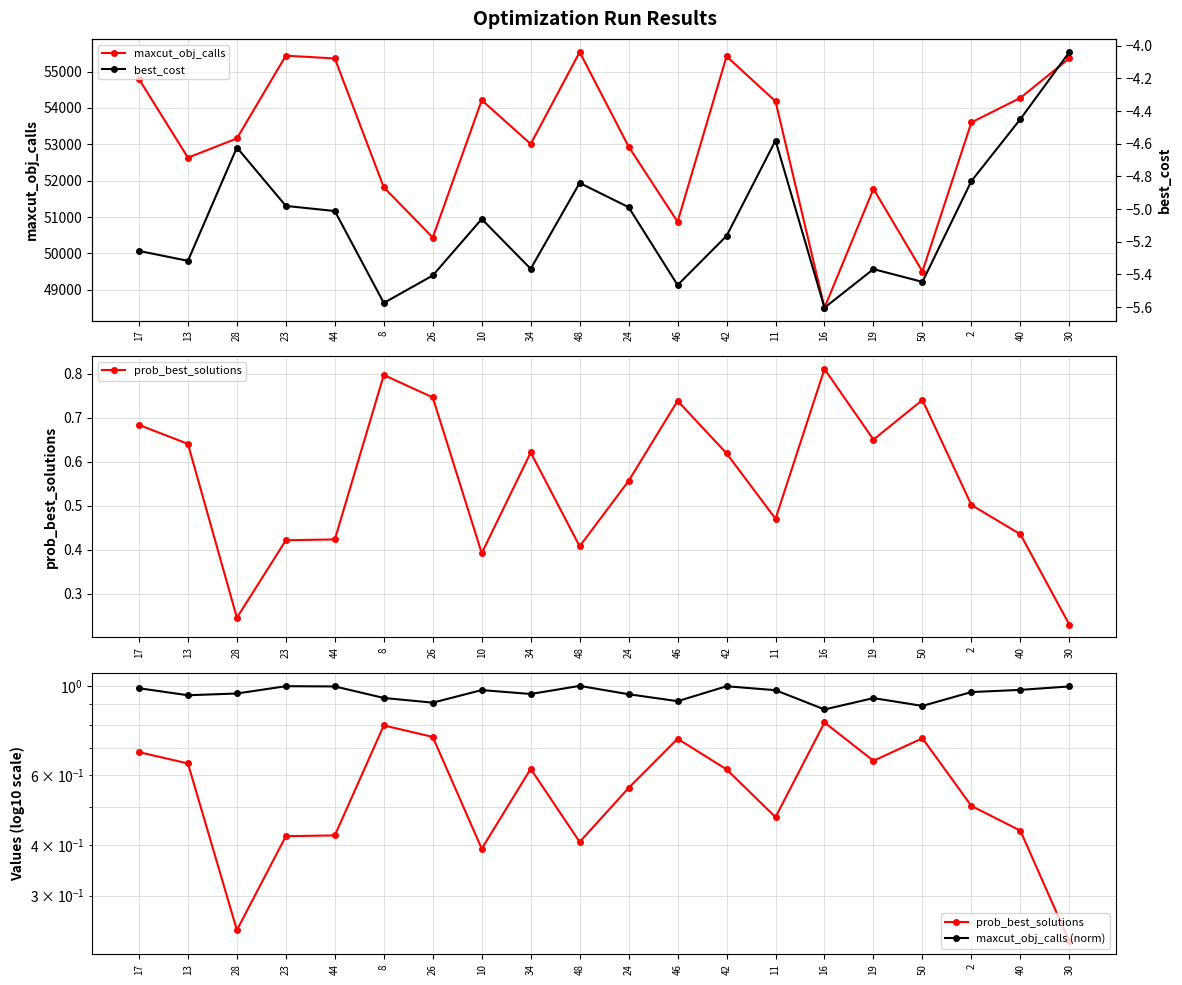

Reading left to right, transcribe all the data shown in this chart.

maxcut_obj_calls: 54793.0	52632.0	53161.0	55436.0	55359.0	51817.0	50438.0	54212.0	53009.0	55533.0	52937.0	50870.0	55417.0	54180.0	48508.0	51774.0	49503.0	53601.0	54275.0	55365.0
prob_best_solutions: 0.7	0.6	0.2	0.4	0.4	0.8	0.7	0.4	0.6	0.4	0.6	0.7	0.6	0.5	0.8	0.7	0.7	0.5	0.4	0.2
maxcut_obj_calls (norm): 1.0	0.9	1.0	1.0	1.0	0.9	0.9	1.0	1.0	1.0	1.0	0.9	1.0	1.0	0.9	0.9	0.9	1.0	1.0	1.0
best_cost: -5.3	-5.3	-4.6	-5.0	-5.0	-5.6	-5.4	-5.1	-5.4	-4.8	-5.0	-5.5	-5.2	-4.6	-5.6	-5.4	-5.4	-4.8	-4.4	-4.0